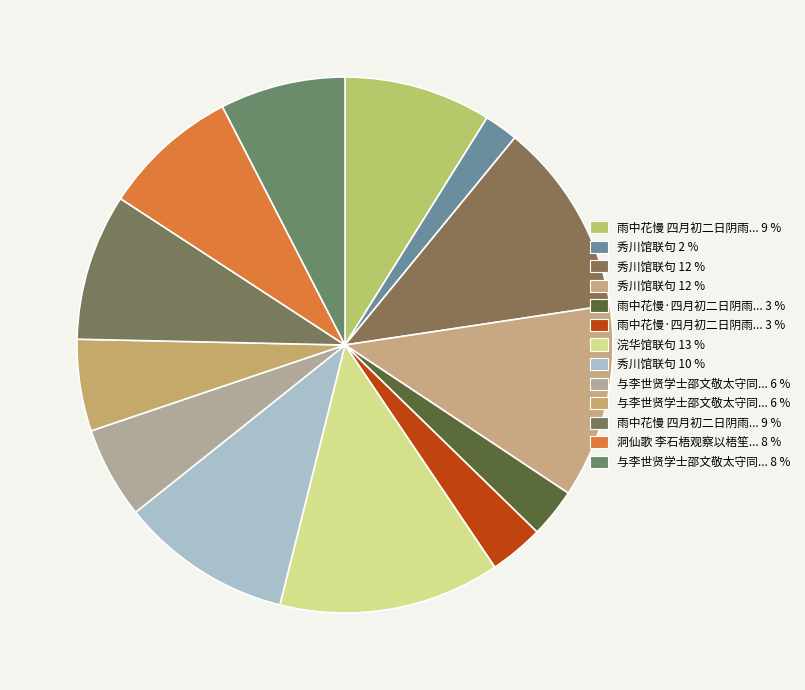

How many segments does this pie chart have?

13